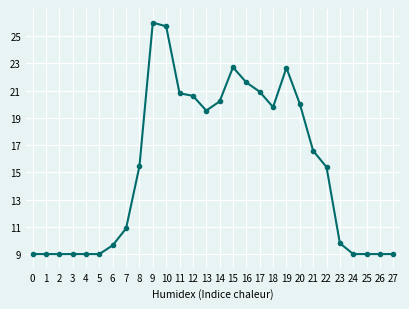

What is the difference between the values at 22 and 14?

4.8